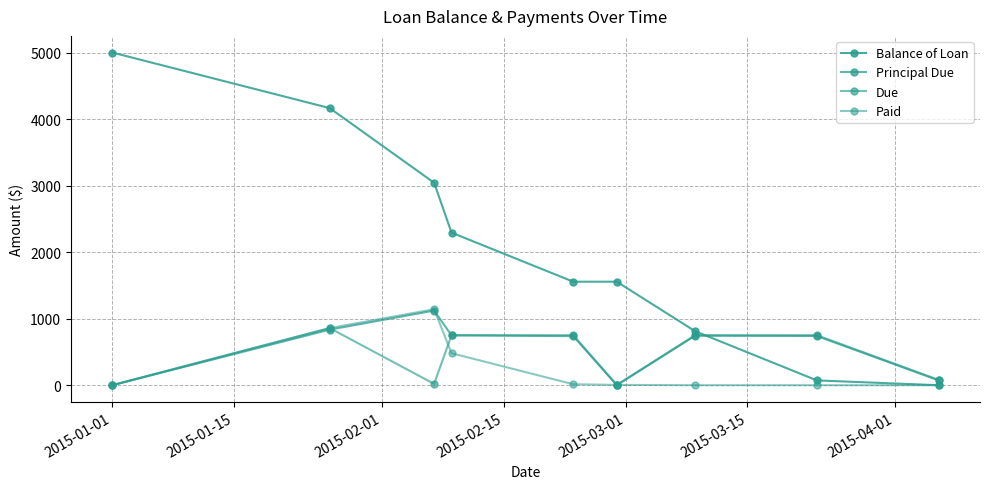

How many values in the Principal Due series are below 739?

4